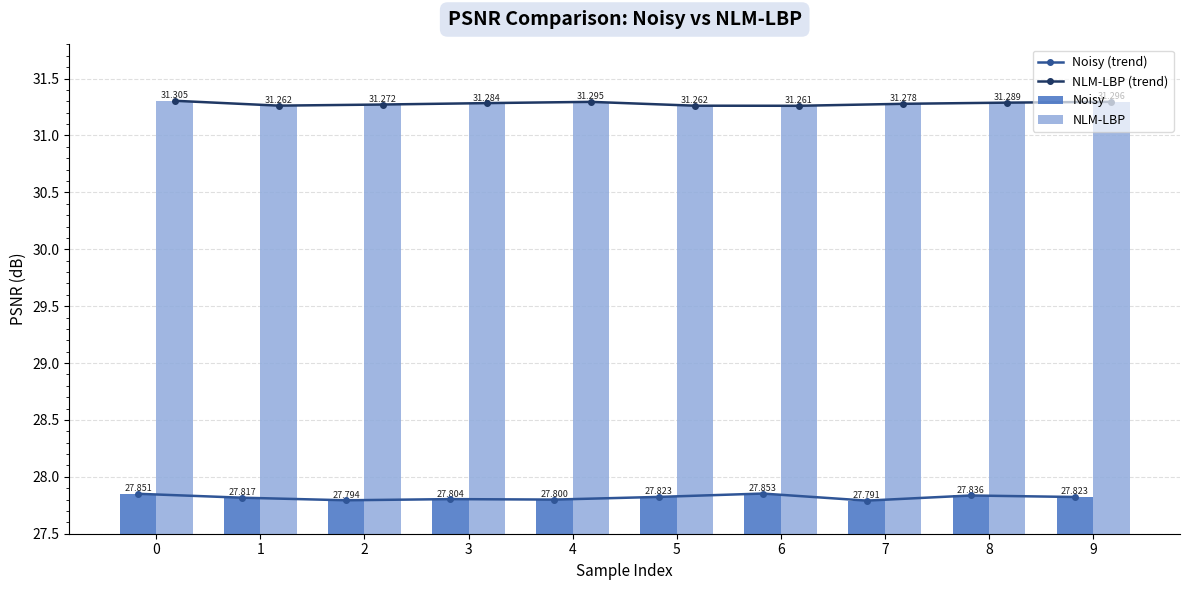

Reading left to right, list all the values displayed in this chart.

Noisy (trend): 0=27.9	1=27.8	2=27.8	3=27.8	4=27.8	5=27.8	6=27.9	7=27.8	8=27.8	9=27.8
NLM-LBP (trend): 0=31.3	1=31.3	2=31.3	3=31.3	4=31.3	5=31.3	6=31.3	7=31.3	8=31.3	9=31.3
Noisy: 0=27.9	1=27.8	2=27.8	3=27.8	4=27.8	5=27.8	6=27.9	7=27.8	8=27.8	9=27.8
NLM-LBP: 0=31.3	1=31.3	2=31.3	3=31.3	4=31.3	5=31.3	6=31.3	7=31.3	8=31.3	9=31.3